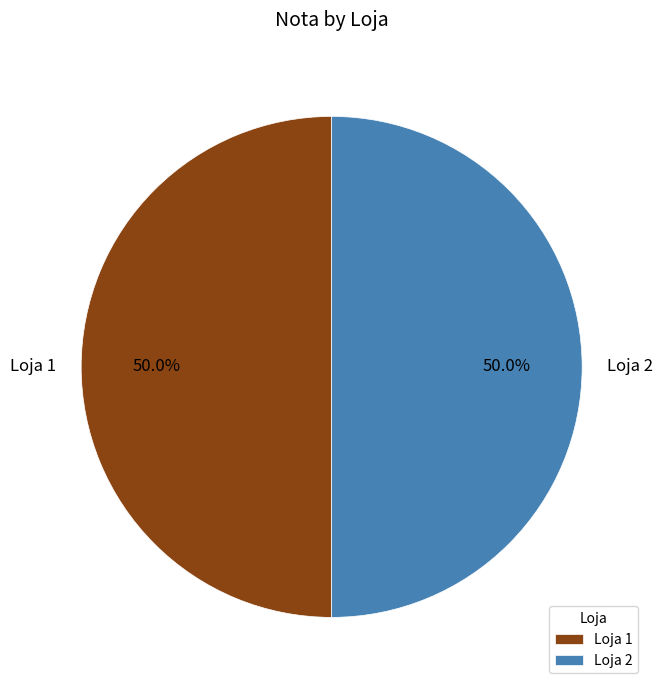

Combined, do Loja 1 and Loja 2 account for over 50%?

Yes